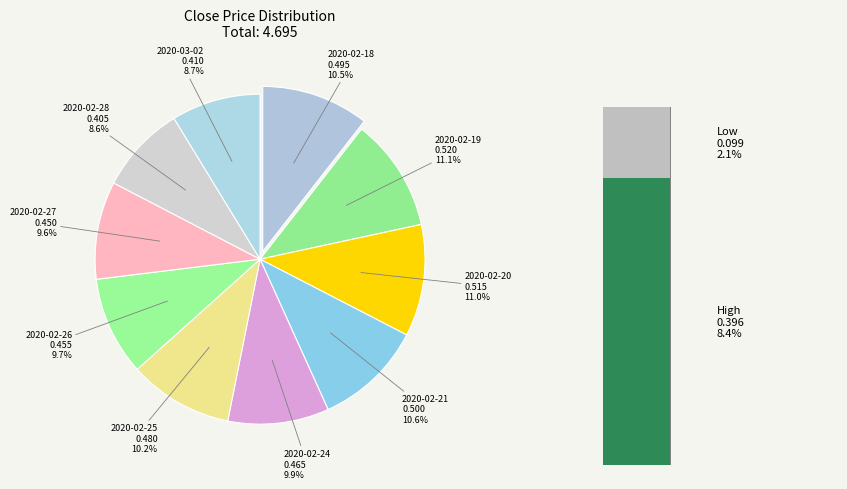

What is the change in value from 2020-02-19 to 2020-03-02?

-0.1